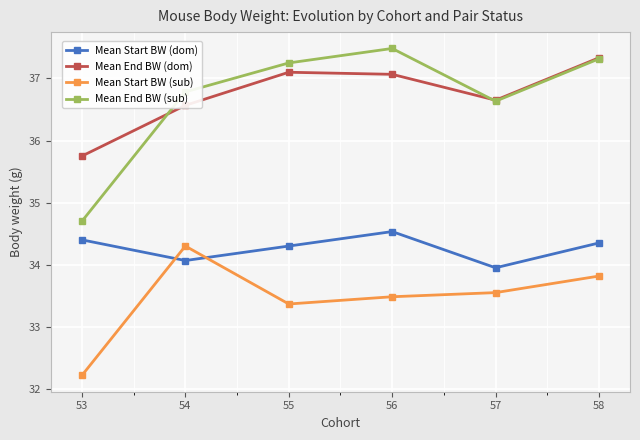

How many lines are shown in the chart?

4